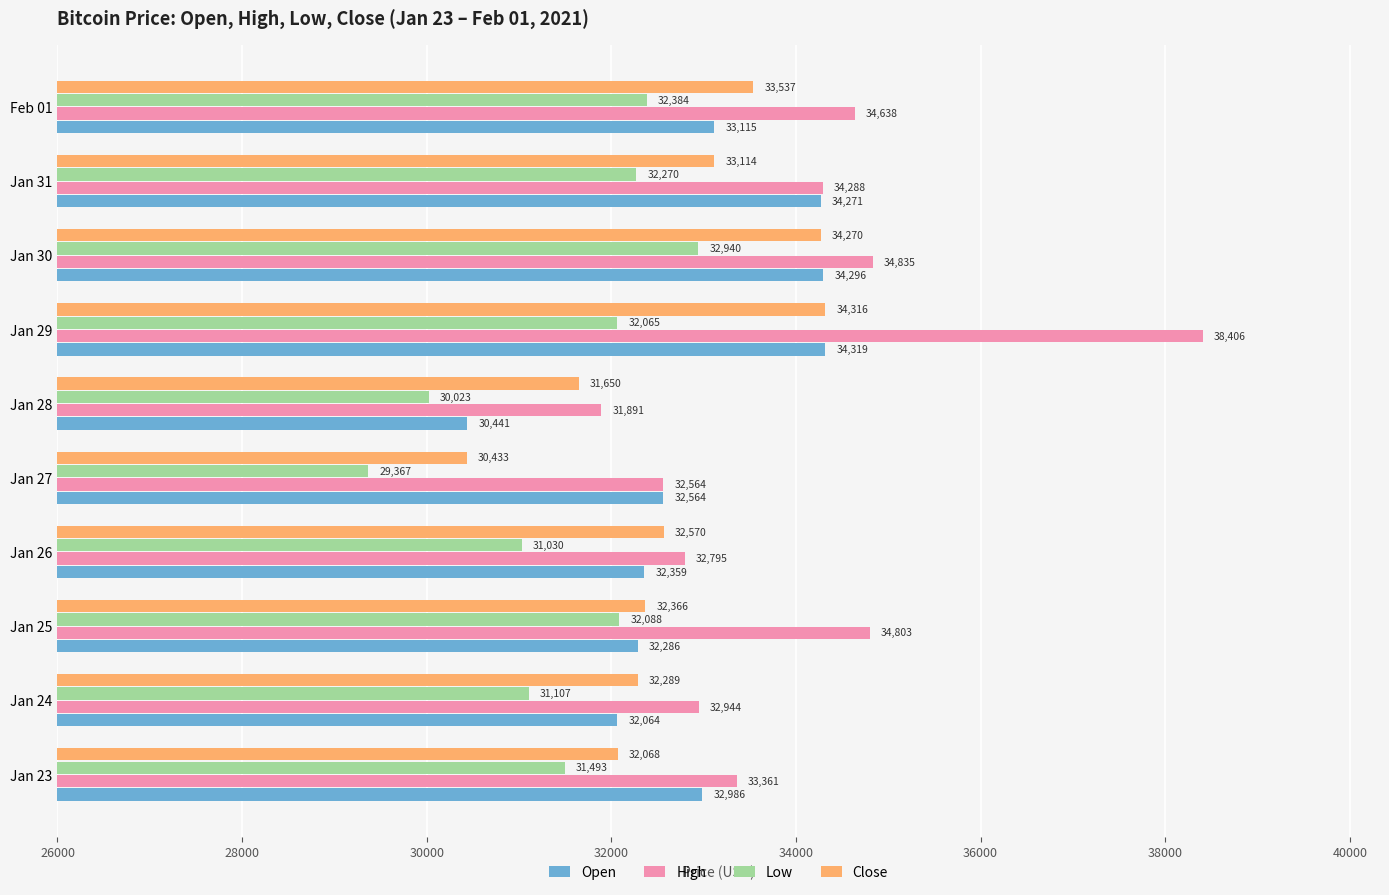

List the series in order of their peak value, lowest first.

Low, Close, Open, High